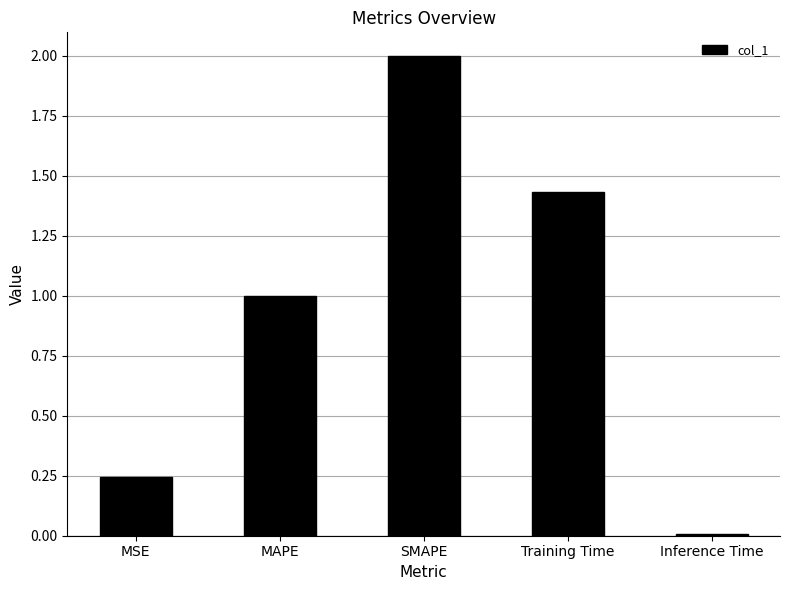

At which label is the value closest to 1?

MAPE